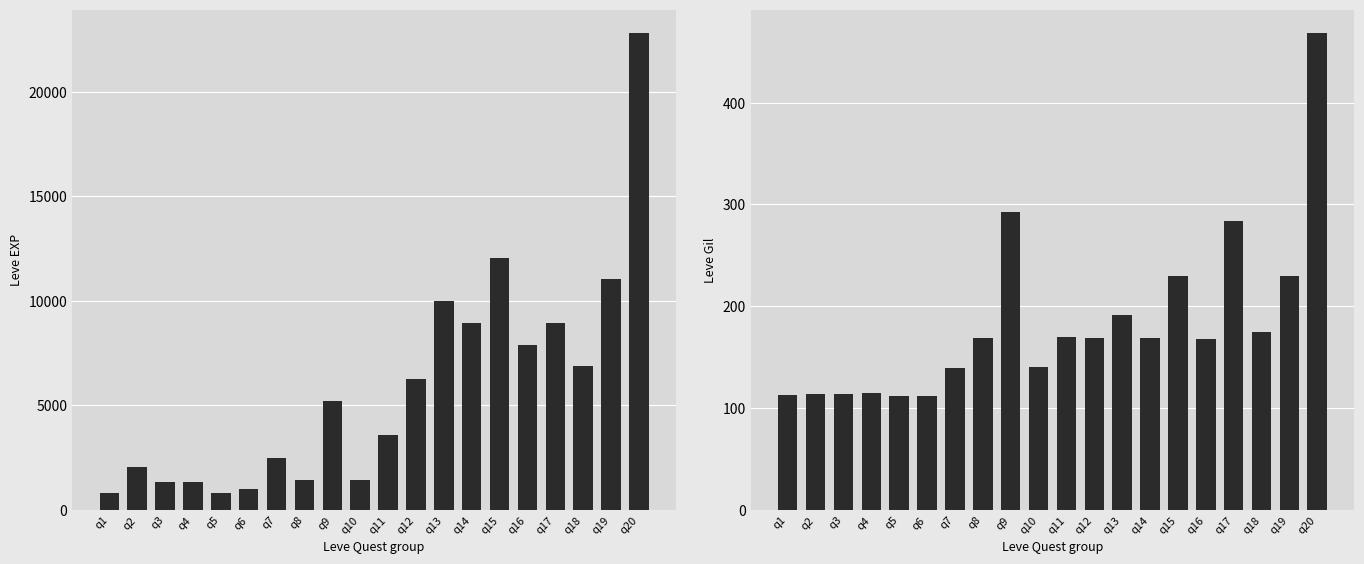

True or false: Leve EXP has a value of 2944 at q2.

False